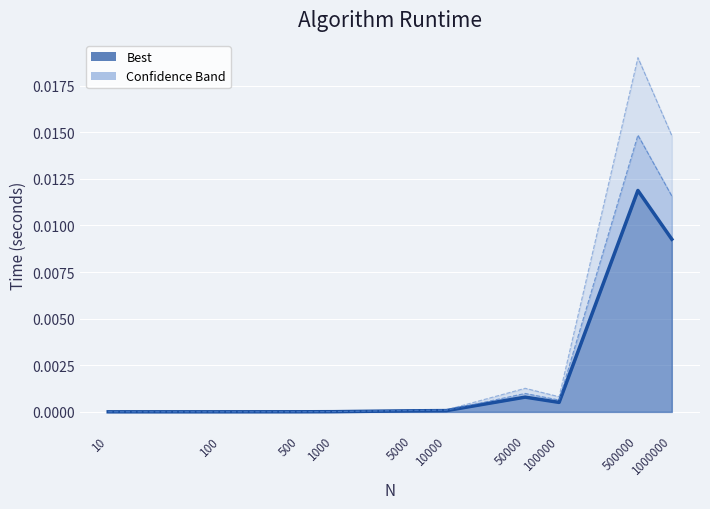

Where is the first local maximum?

50000